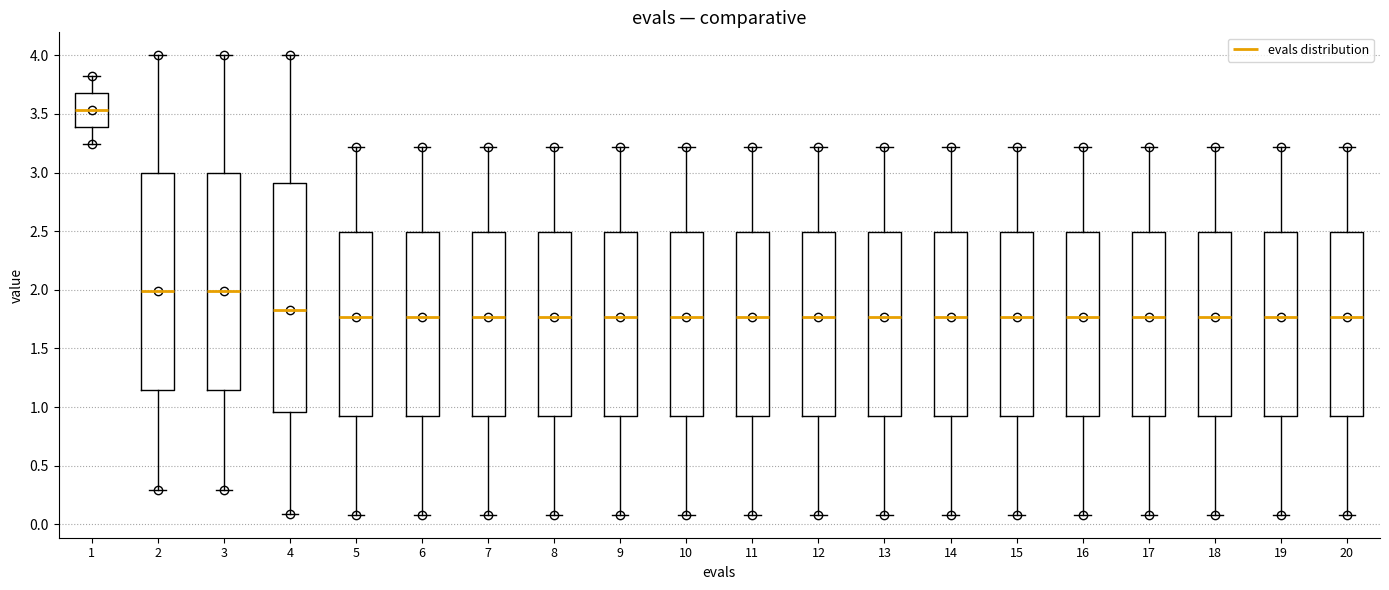

Comparing the boxes themselves (not the whiskers), which one is the tallest?

4